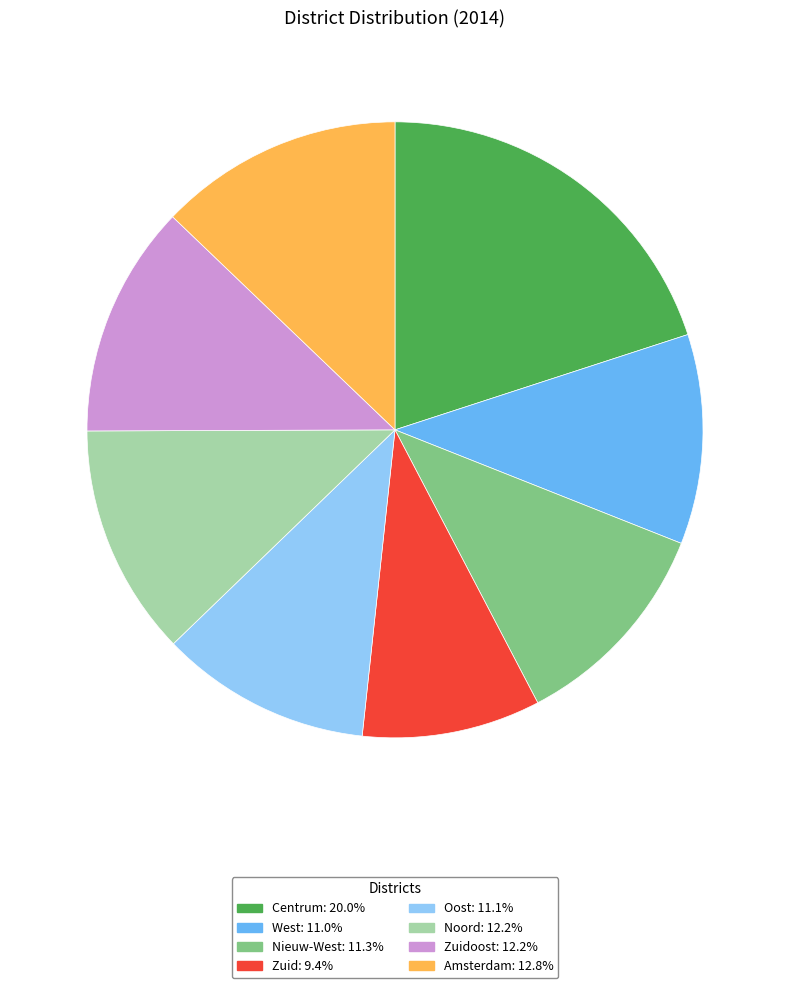

Does any single category account for the majority?

No